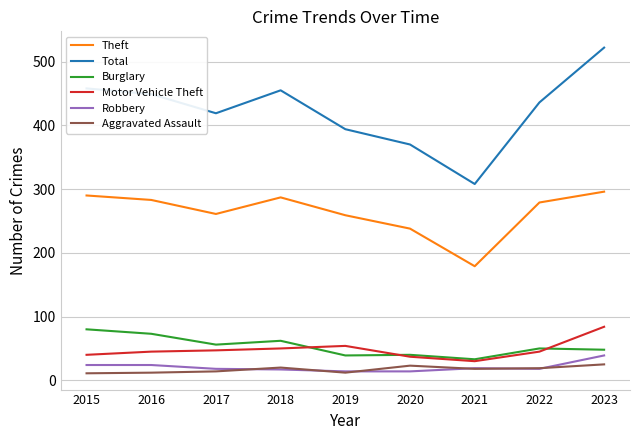

Which series has the largest total across all categories?

Total